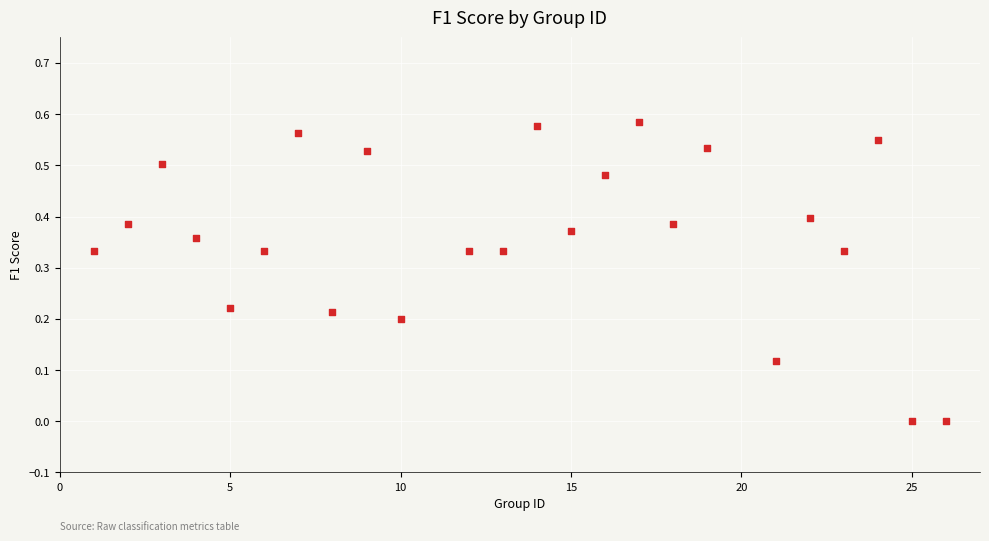

What is the range of X values (max minus min)?

25.0